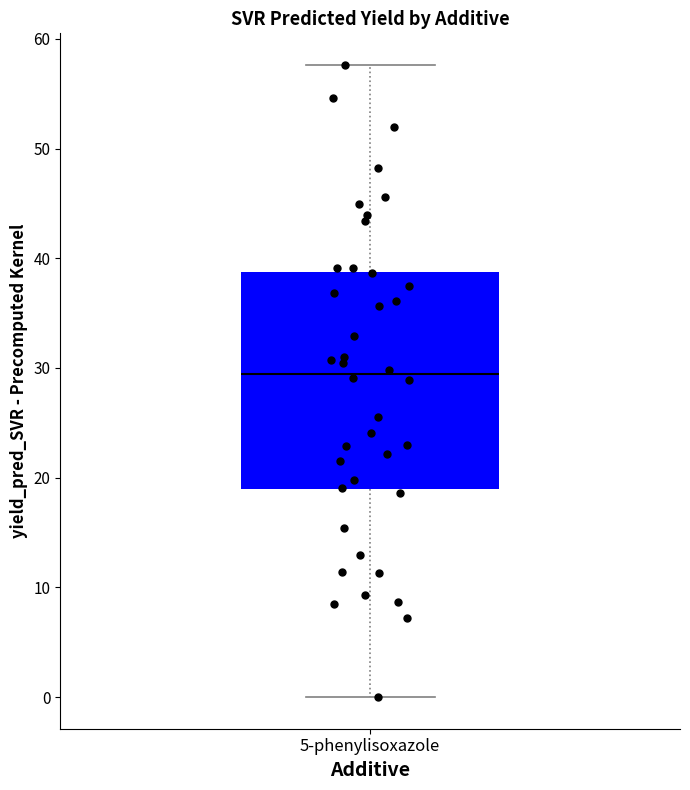

Read this box plot against the y-axis: the position of the median line, the range covered by the box, and the ends of both whiskers. The values are not printed on the chart, so give them approximately, as read against the axis.

median 29, box 19 to 39, whiskers 0 to 58